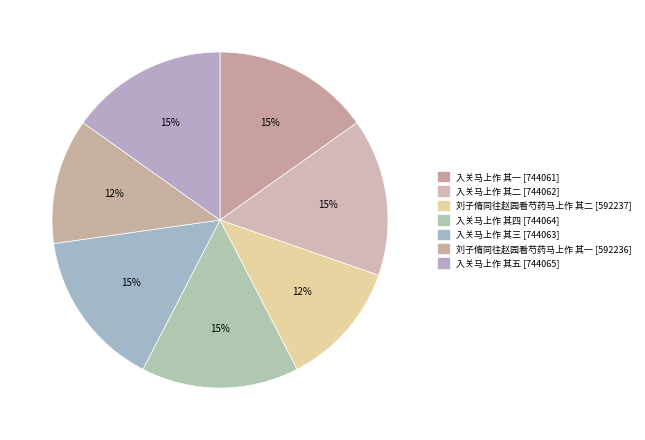

To the nearest percent, what portion does 入关马上作 其三 represent?

15%